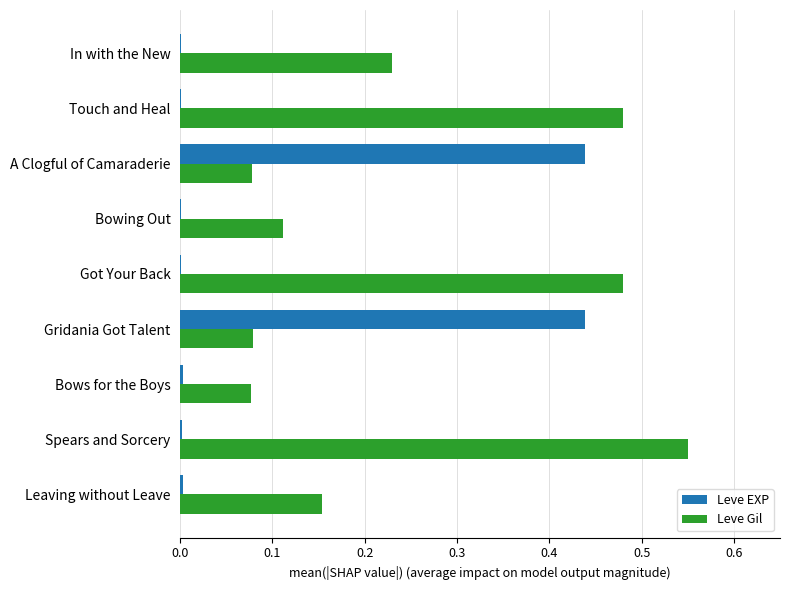

Which series changed the most between Touch and Heal and Bows for the Boys?

Leve Gil